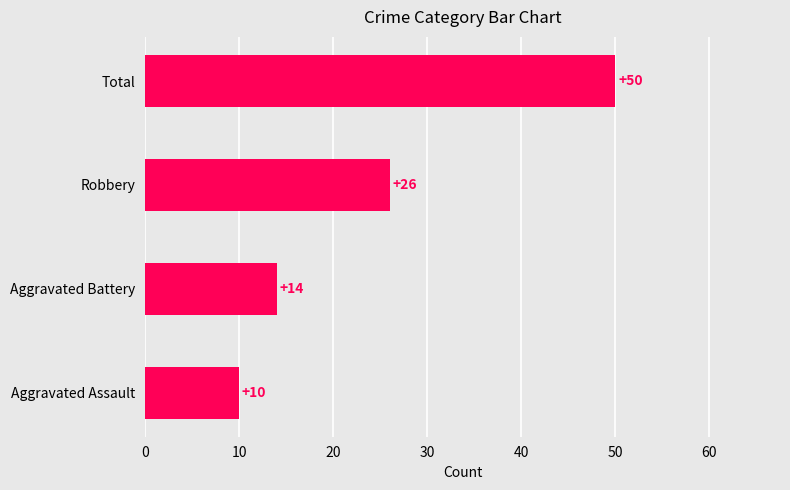

What is the ratio of the value at Aggravated Assault to the value at Aggravated Battery?

0.7